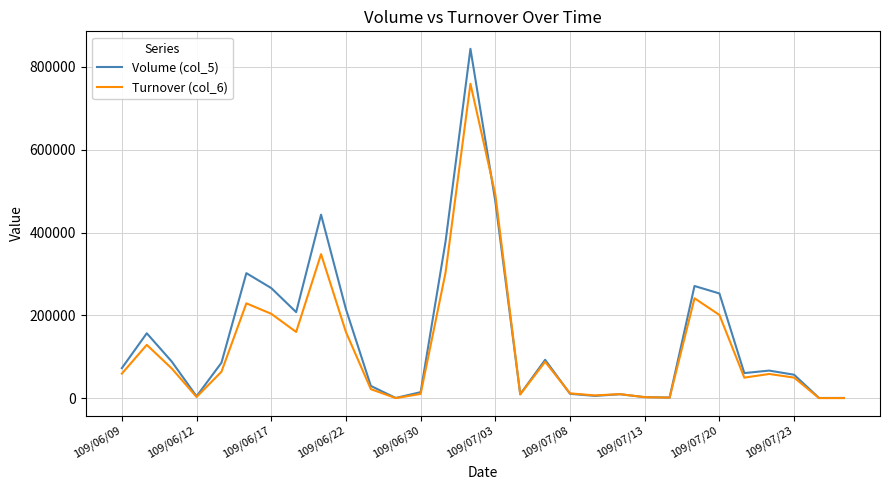

Which series has the largest range (max minus min)?

Volume (col_5)